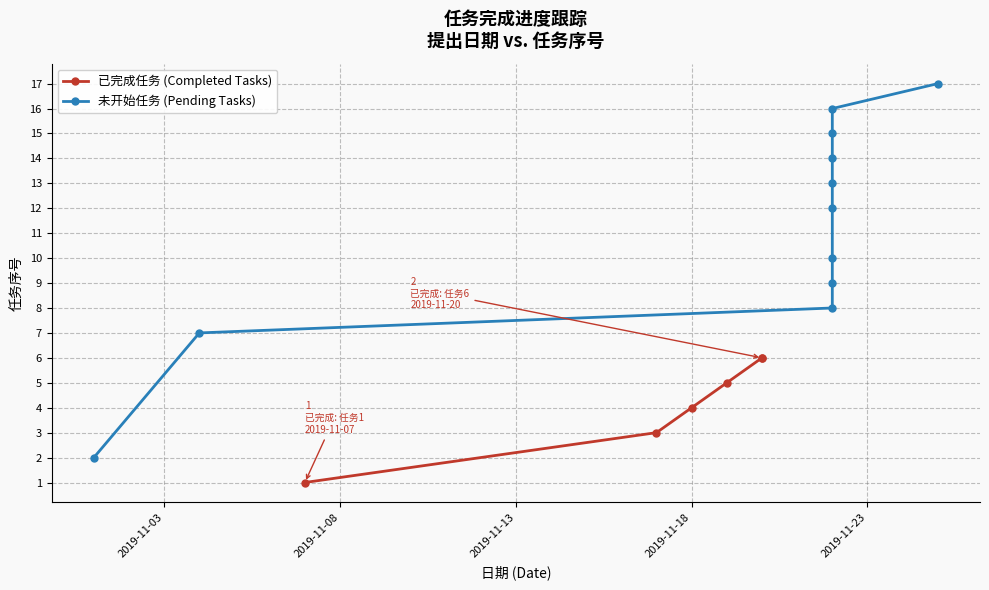

What is the greatest value displayed?

17